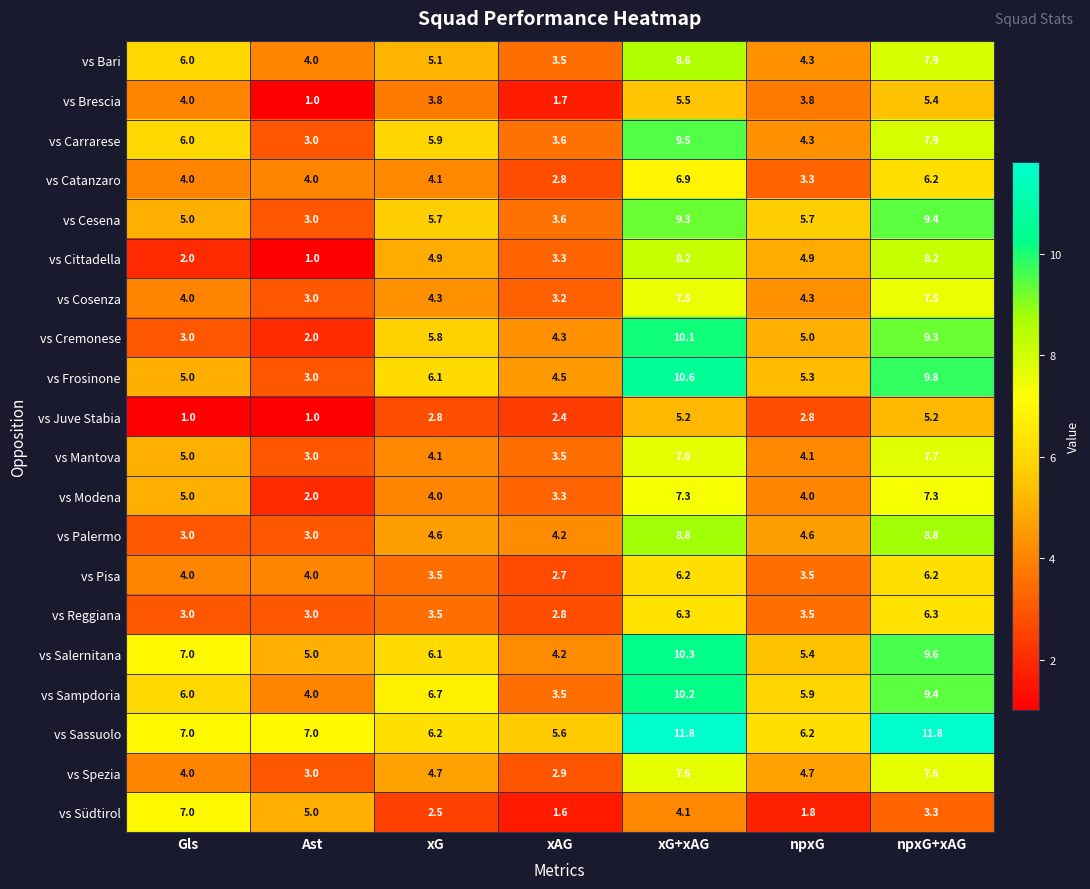

At how many categories does at least one series exceed 8?

2